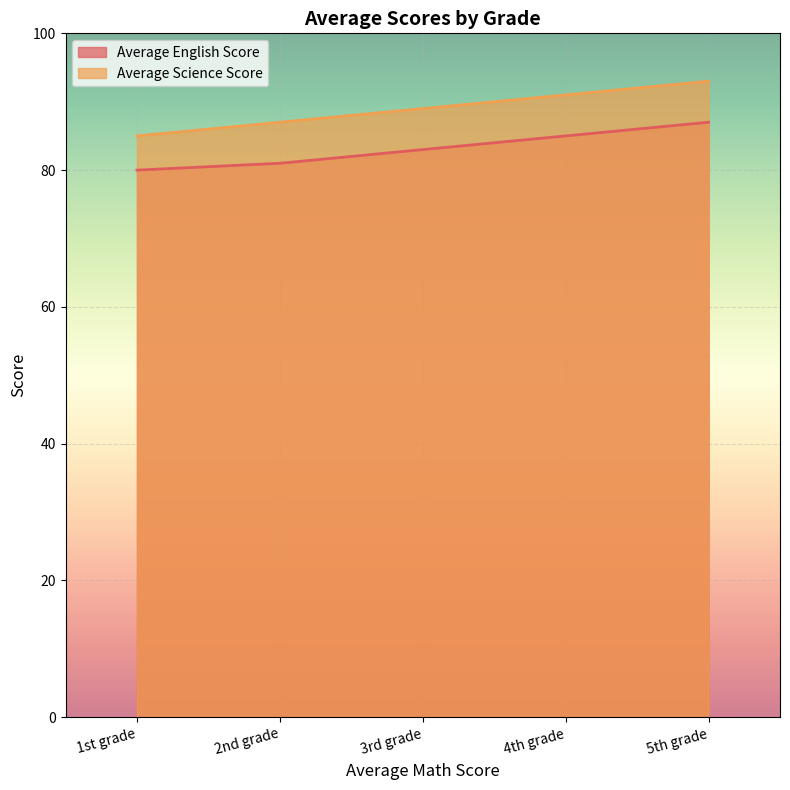

What is the total value across all series at 4th grade?

176